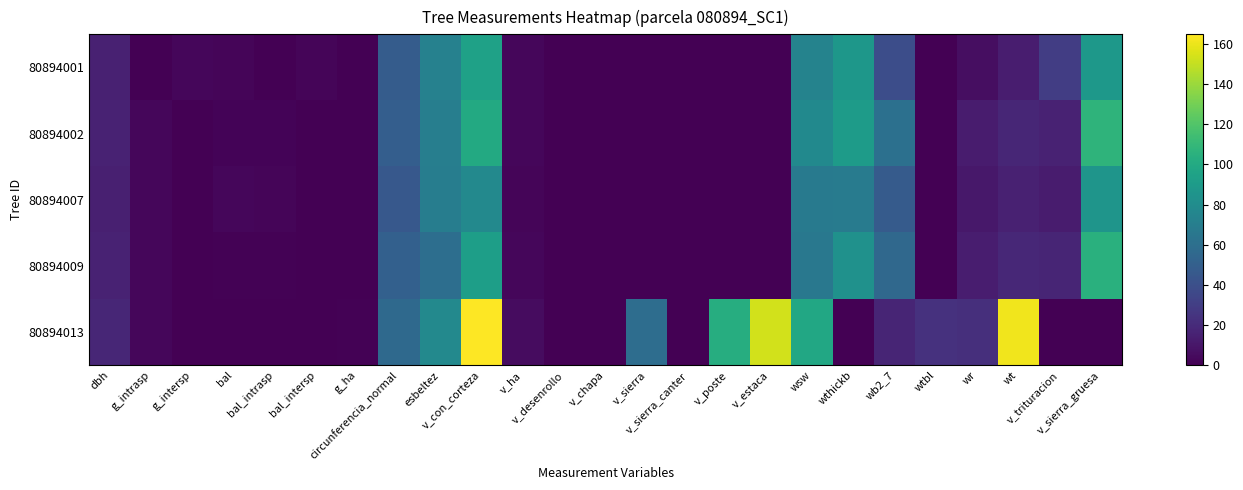

At v_con_corteza, list the series in order from largest to smallest.

80894013, 80894002, 80894001, 80894009, 80894007